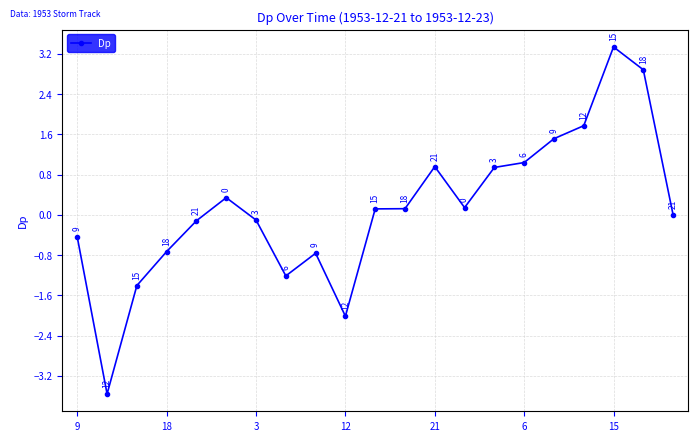

True or false: there are more than 0 points higher than both neighbors.

True